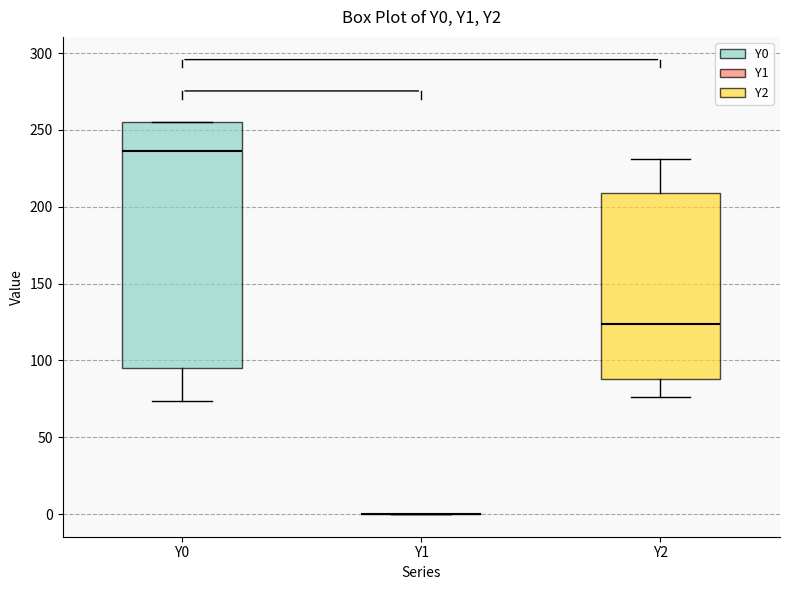

Reading left to right, read every box against the y-axis: the position of its median line, the range the box covers, and the ends of its whiskers. The values are not printed on the chart, so give them approximately, as read against the axis.

Y0: median 235, box 95 to 255, whiskers 75 to 255
Y1: box collapsed to a line at 0, whiskers 0 to 0
Y2: median 125, box 90 to 210, whiskers 75 to 230